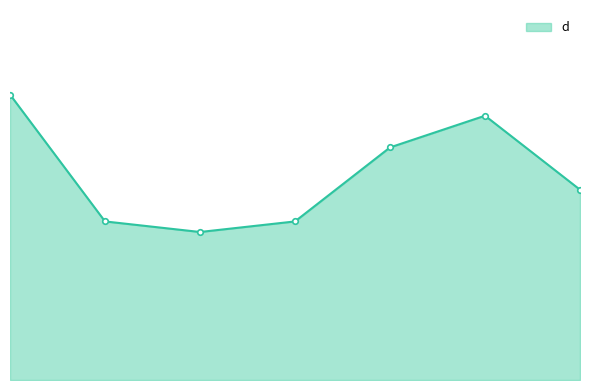

List the labels in order of value, largest first.

1, 6, 5, 7, 2, 4, 3